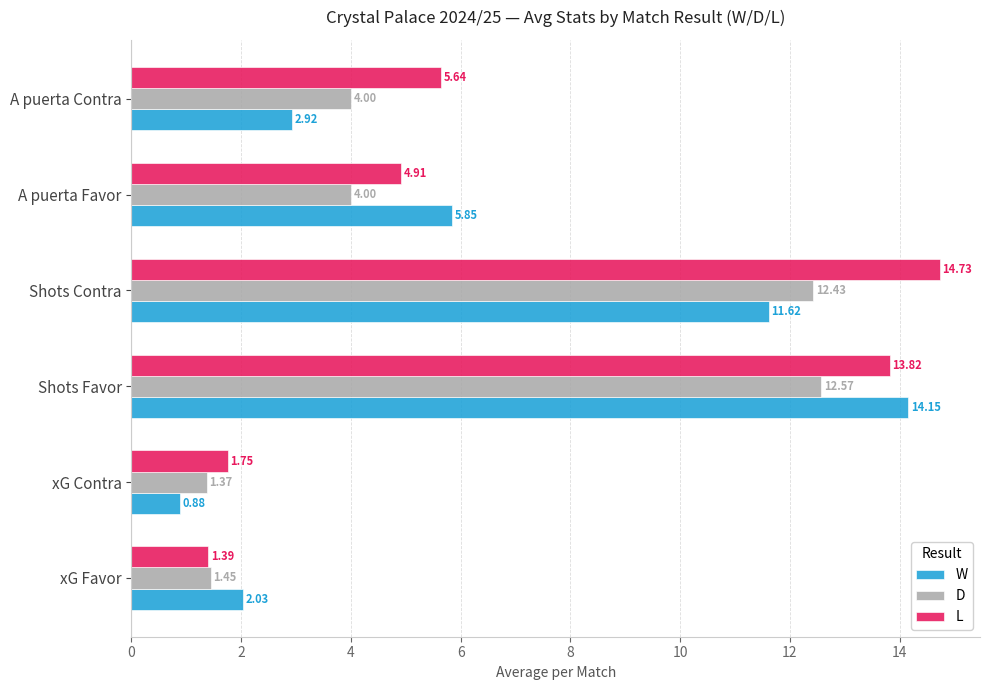

At which label is L closest to 8?

A puerta Contra